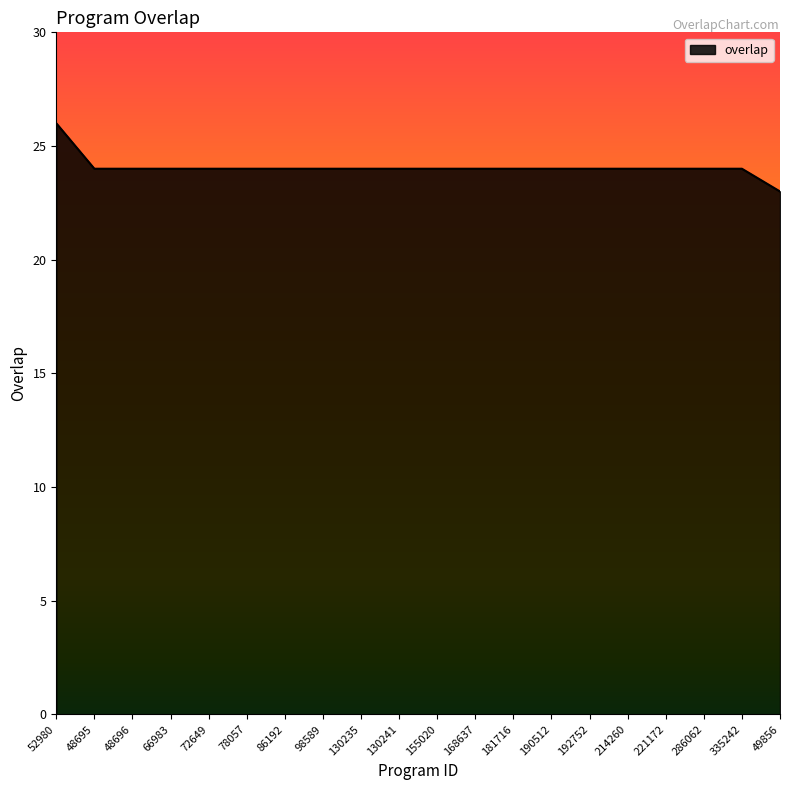

What position from the right is 49856?

1